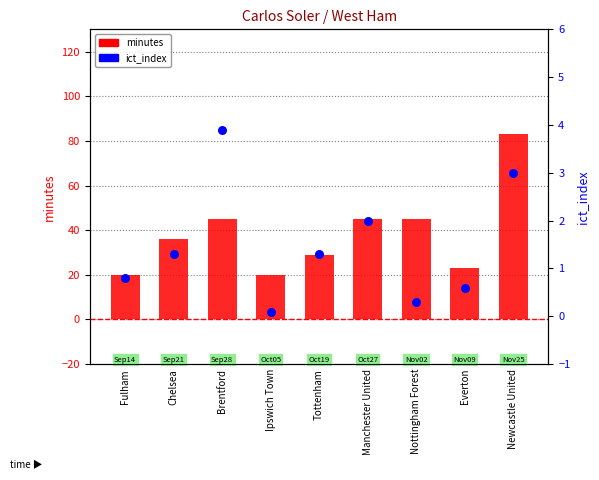

At which category is the sum across all series the highest?

Newcastle United